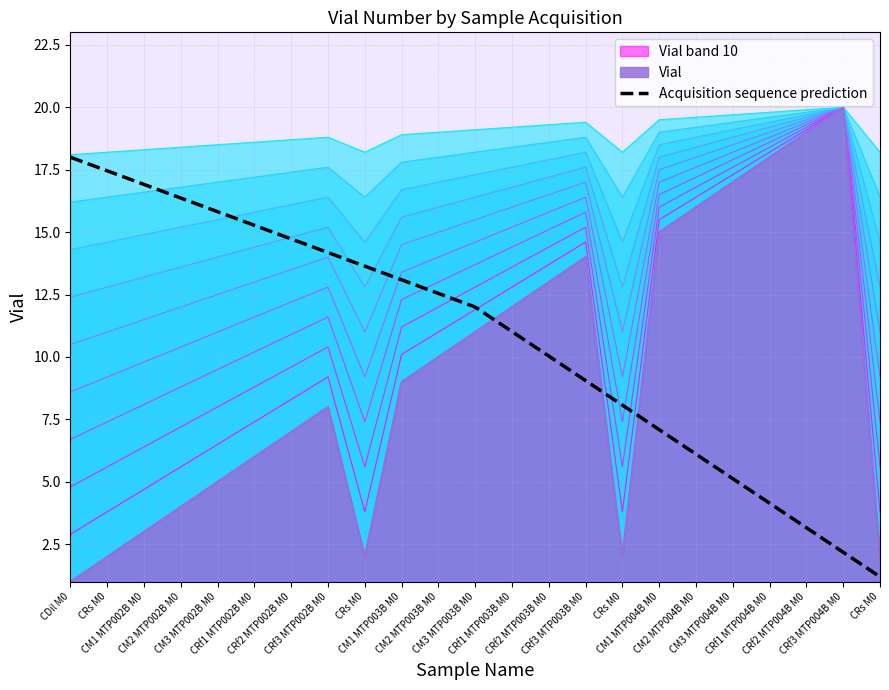

What is the label of the 7th point from the left?

CRf2 MTP002B M0